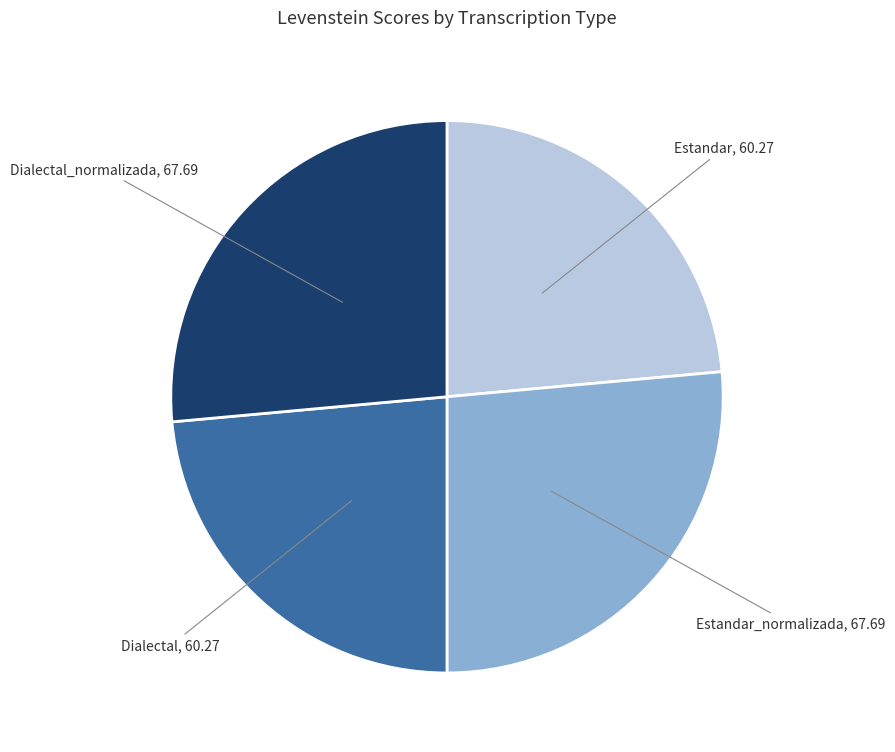

Is the sum of Dialectal_normalizada and Estandar_normalizada greater than half?

Yes